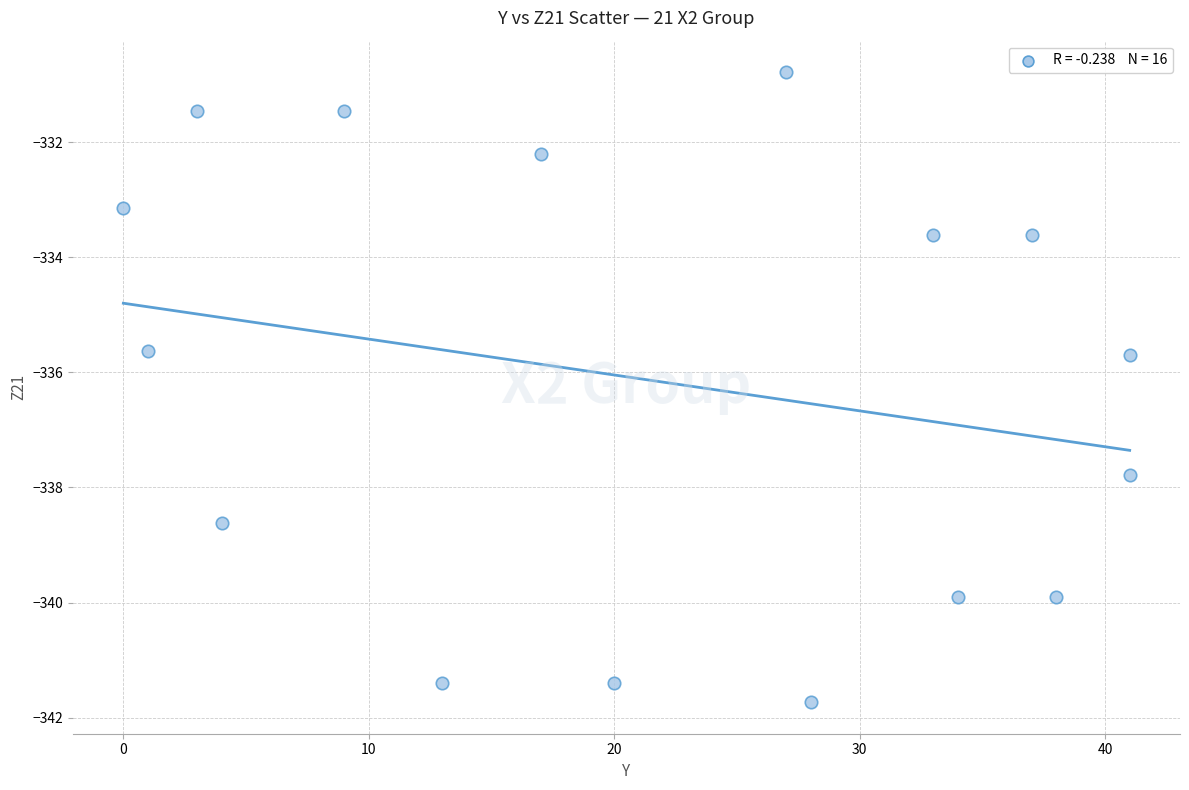

What is the range of Y values (max minus min)?

11.0